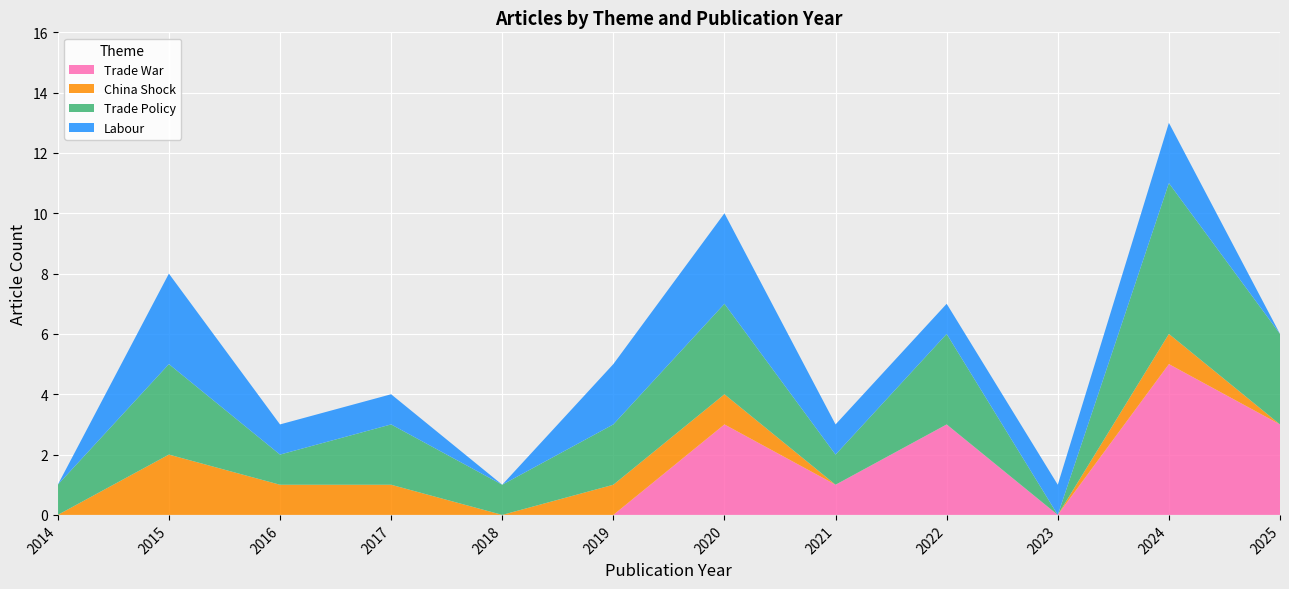

What is the maximum value for Trade War?

5